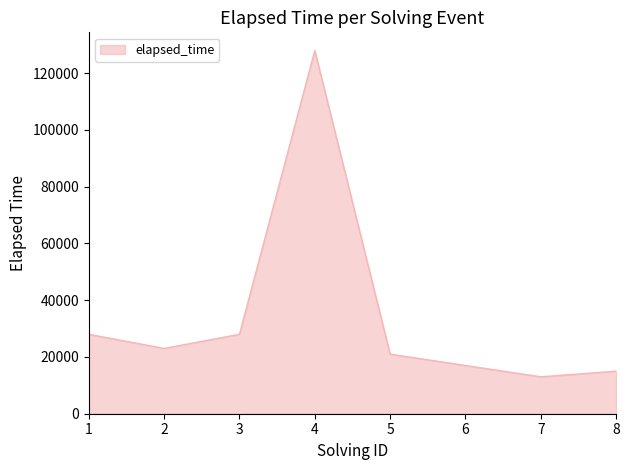

Count the number of data series in this chart.

1